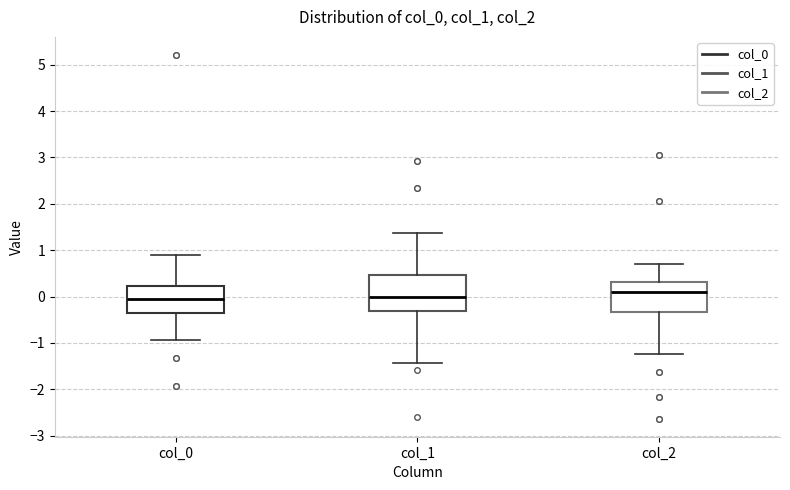

Reading left to right, read every box against the y-axis: the position of its median line, the range the box covers, and the ends of its whiskers. The values are not printed on the chart, so give them approximately, as read against the axis.

col_0: median -0.1, box -0.4 to 0.2, whiskers -0.9 to 0.9
col_1: median 0.0, box -0.3 to 0.5, whiskers -1.4 to 1.4
col_2: median 0.1, box -0.3 to 0.3, whiskers -1.2 to 0.7